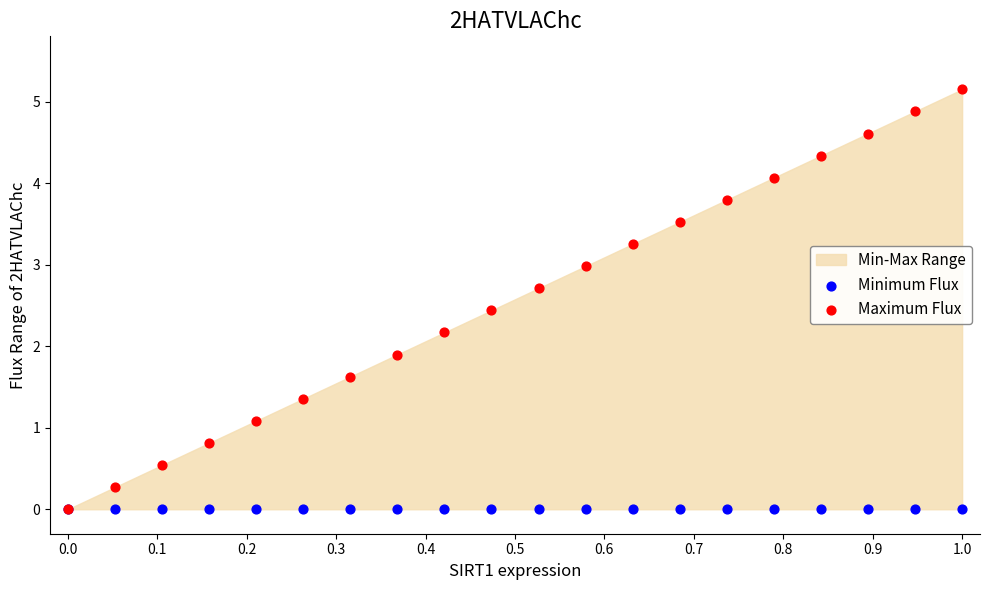

Across all series, what Y value is closest to 2?

1.9